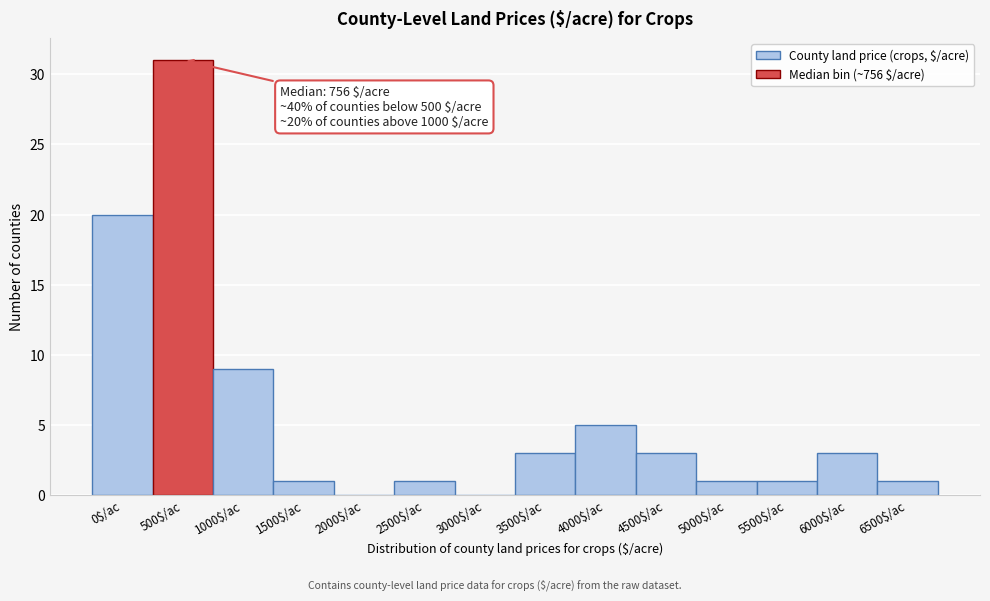

At which category does the chart reach its peak across all series?

500$/ac